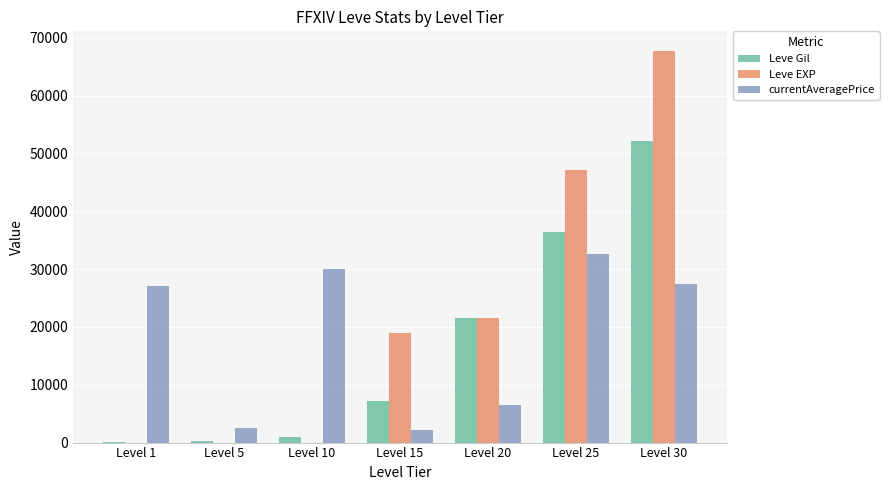

Is the value of Leve EXP at Level 20 greater than the value of Leve Gil at Level 5?

Yes